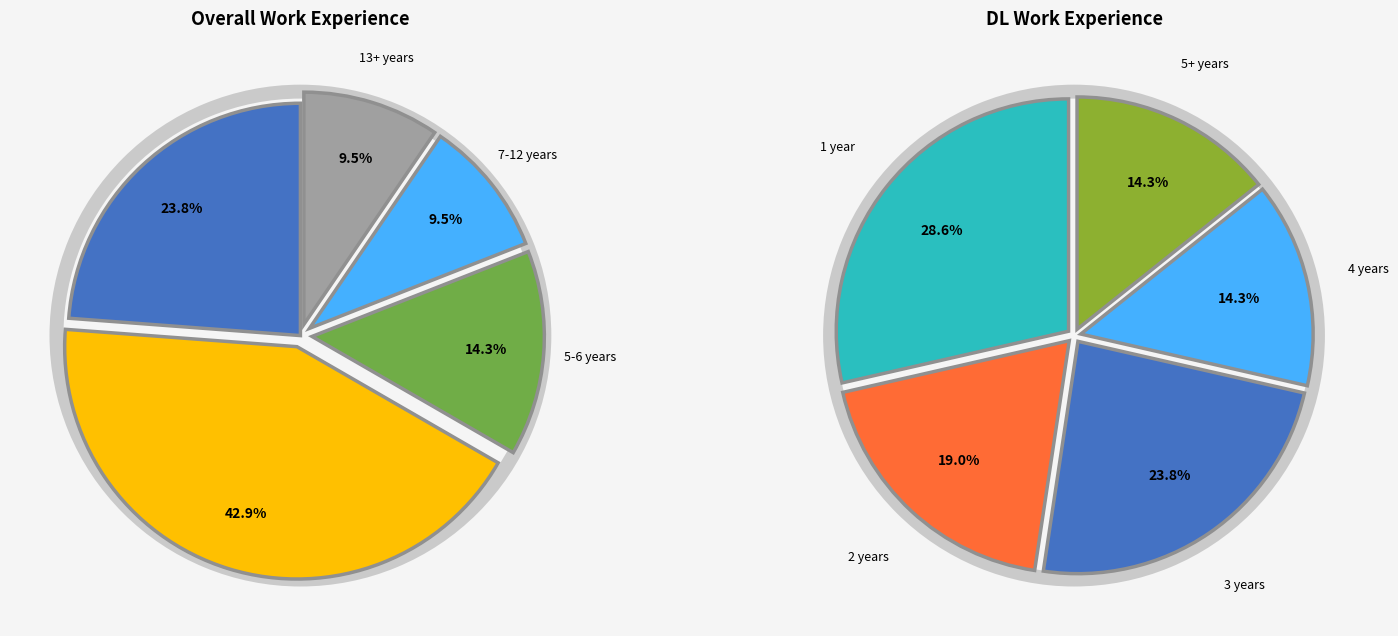

Is it true that 8 is 1% of the pie?

False